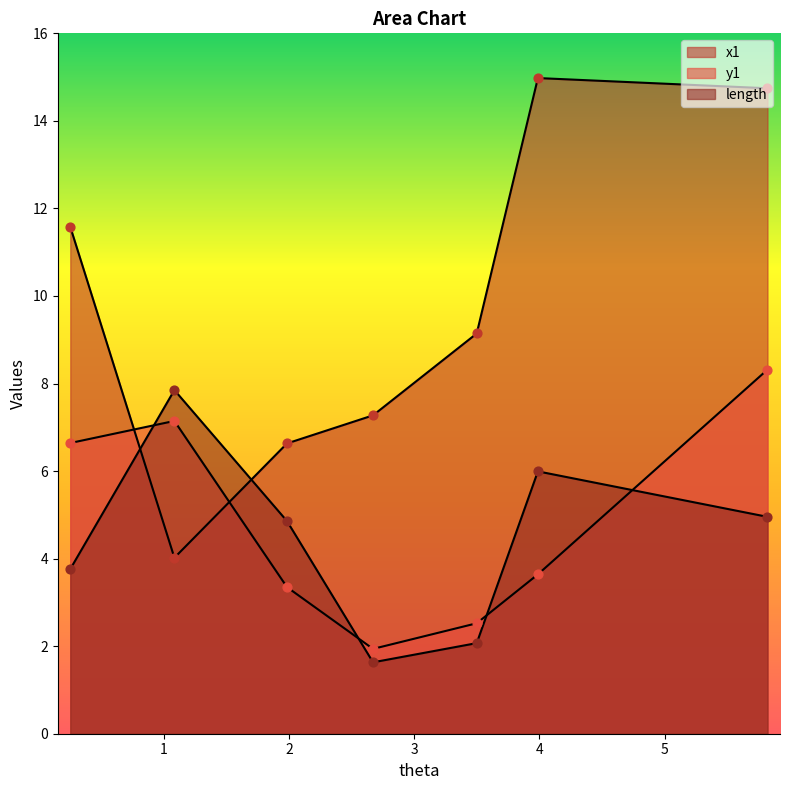

Which series contains the highest Y value?

x1